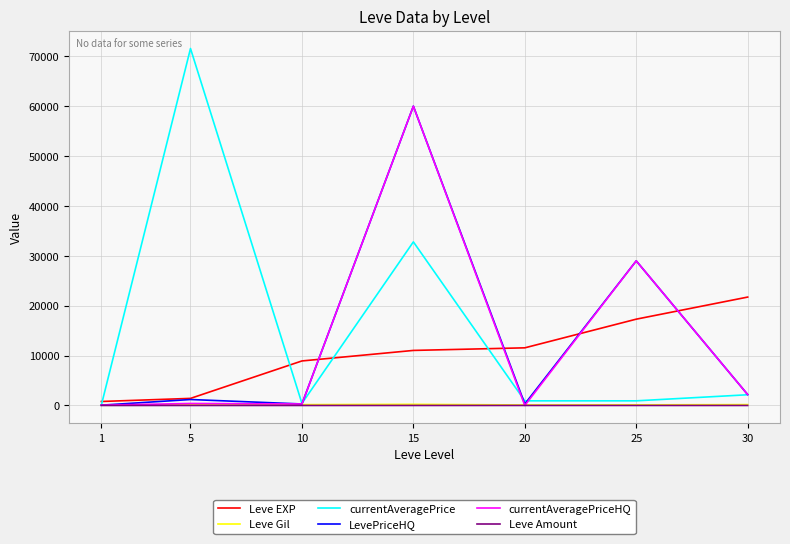

The value of Leve EXP at 15 is 11040.0. True or false?

True